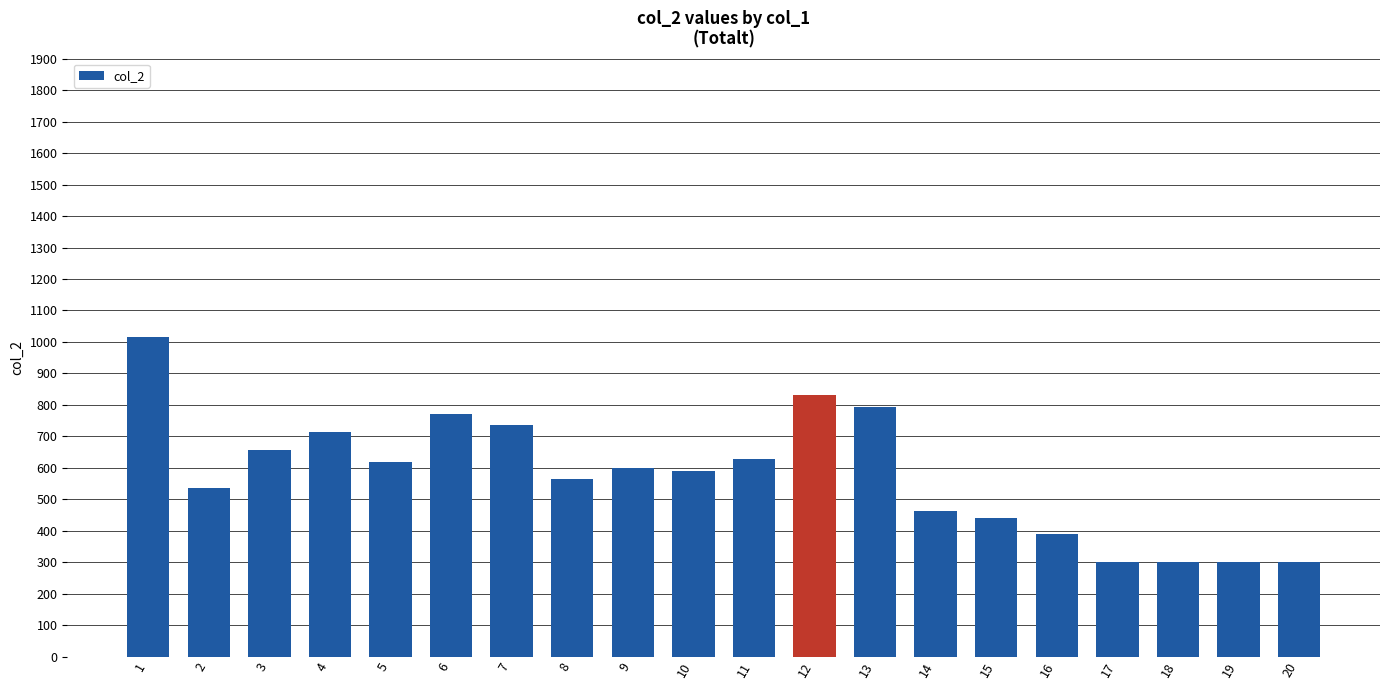

The value at 6 is 771. True or false?

True